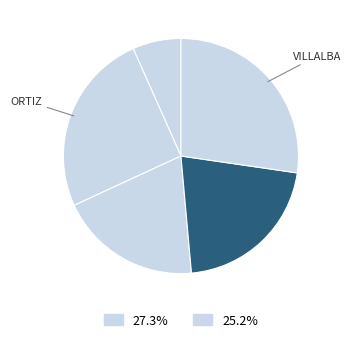

Count the number of slices in the pie.

5